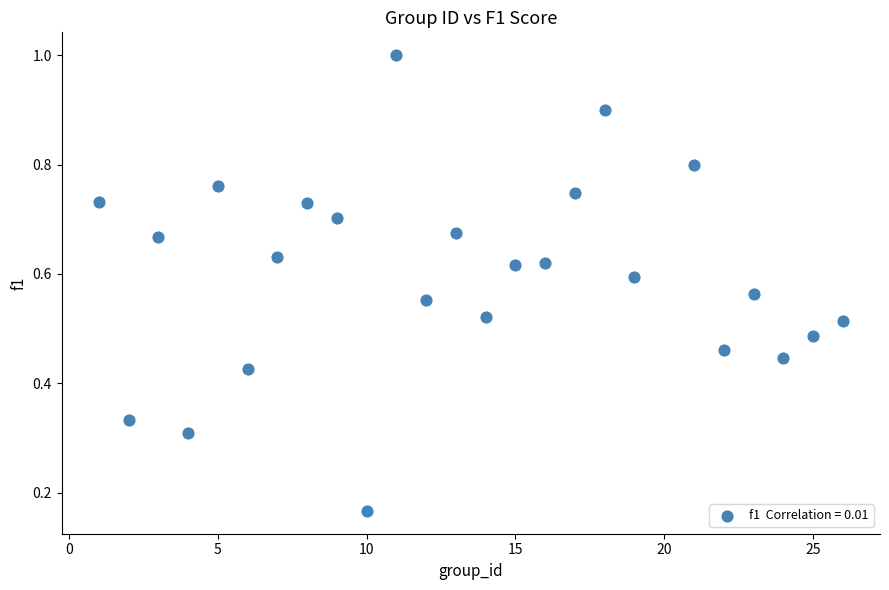

What is the range of X values (max minus min)?

25.0